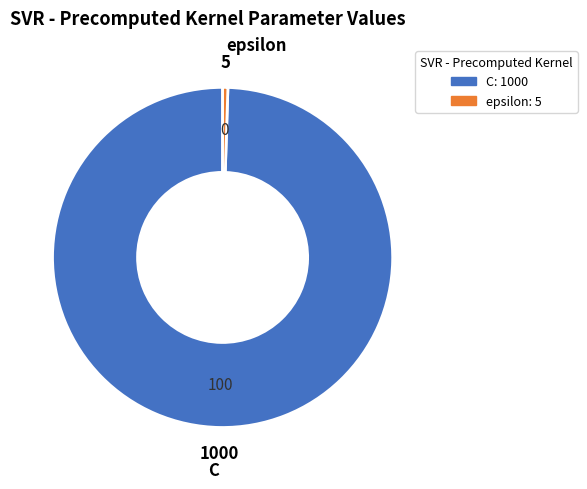

True or false: C accounts for 93% of the total.

False